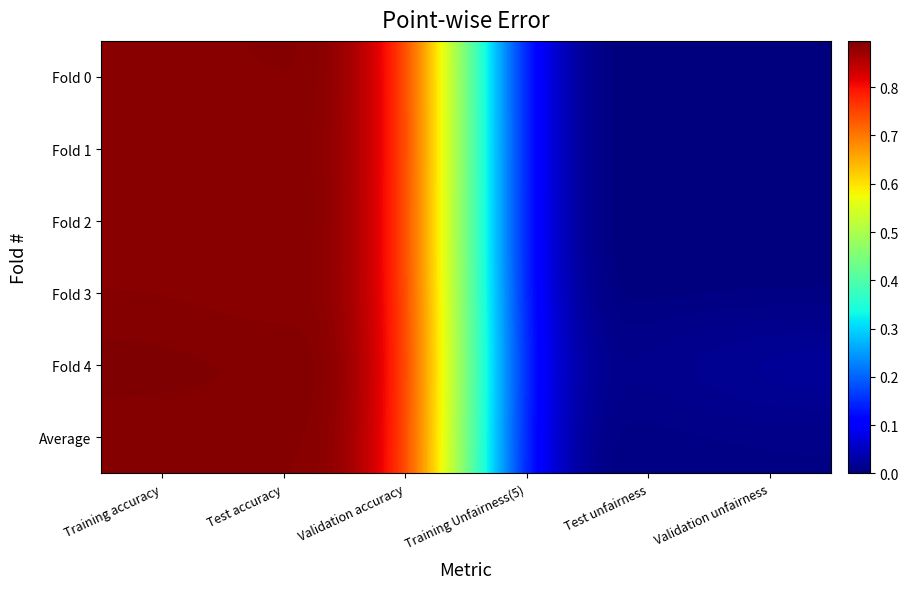

Rank the series by their maximum value, from highest to lowest.

Fold 4, Fold 2, Fold 0, Fold 1, Fold 3, Average